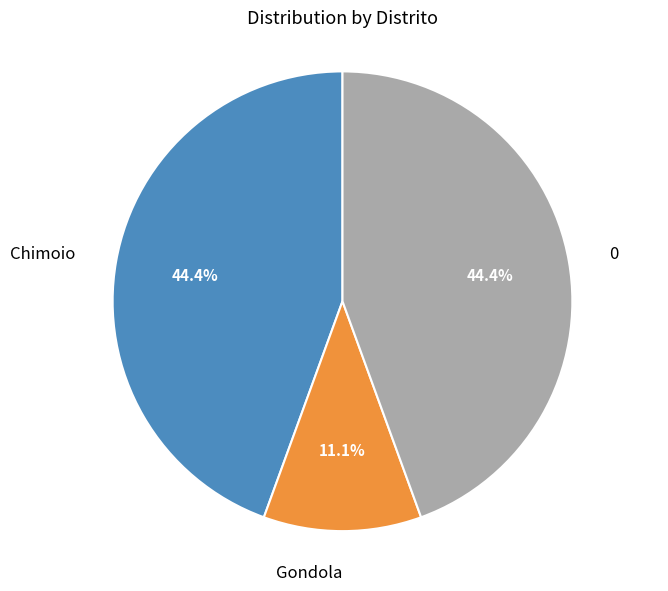

How many slices are in this pie chart?

3